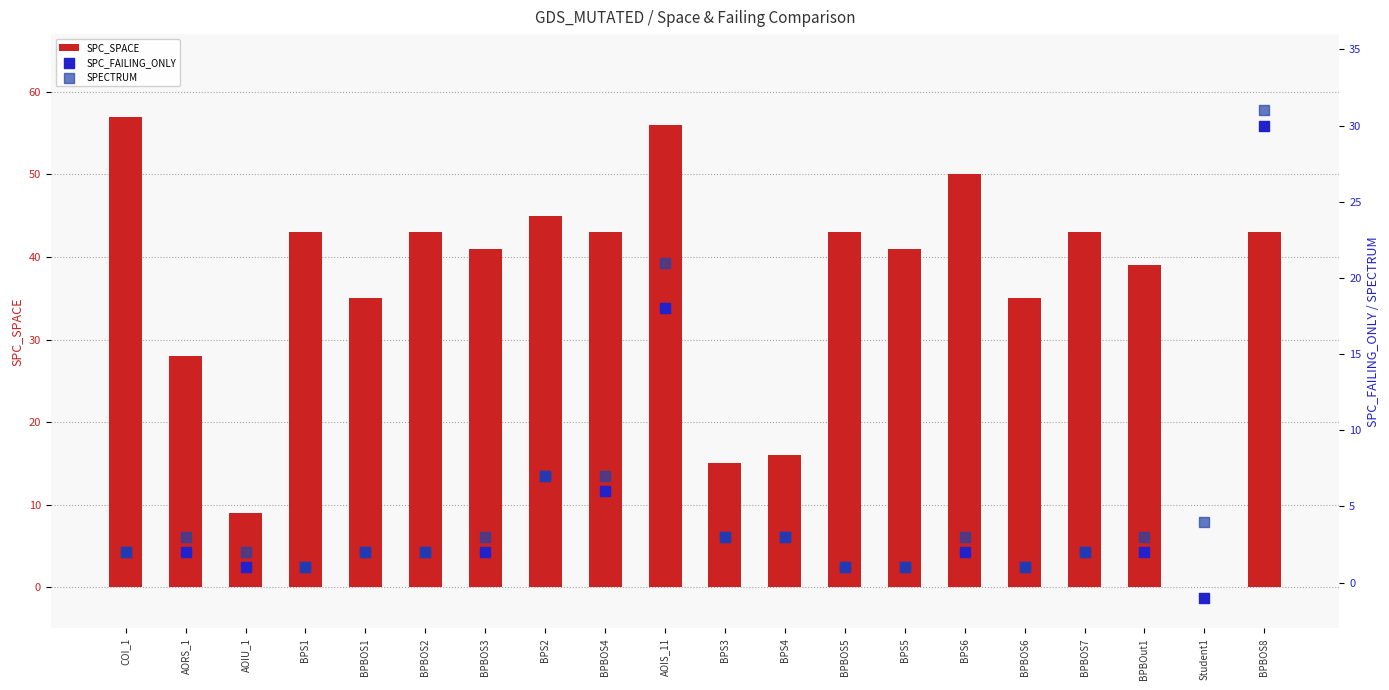

Which series has the largest total across all categories?

SPC_SPACE